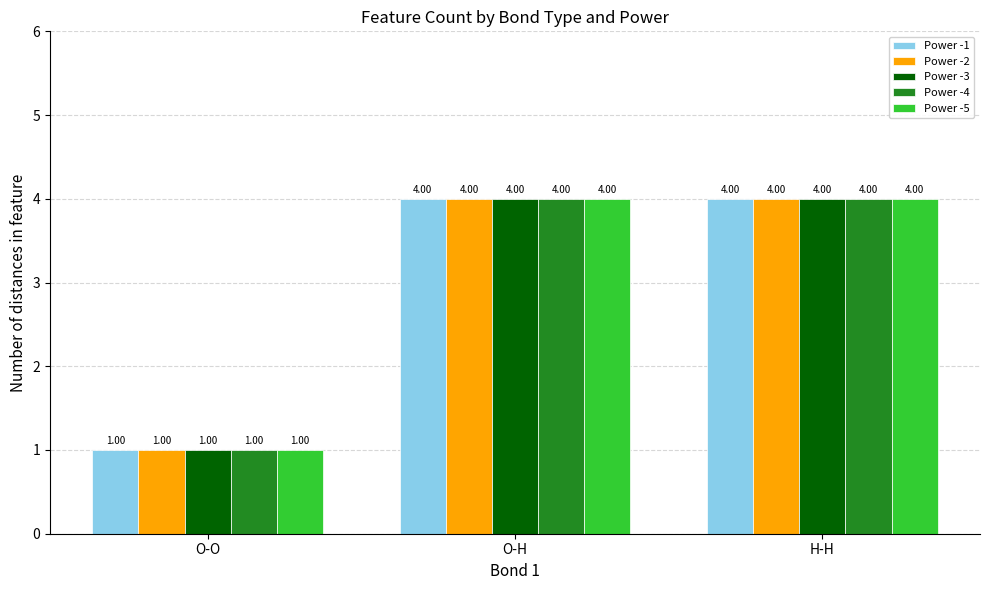

At which label does Power -4 reach its minimum?

O-O